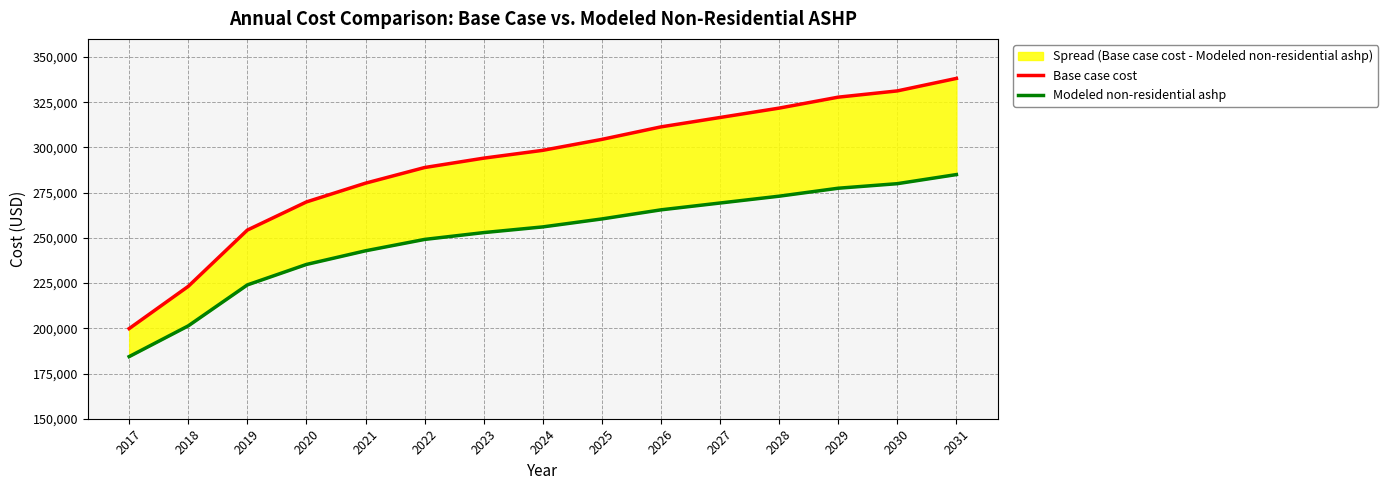

What is the difference between the second highest and second lowest values in the Base case cost series?

108069.9